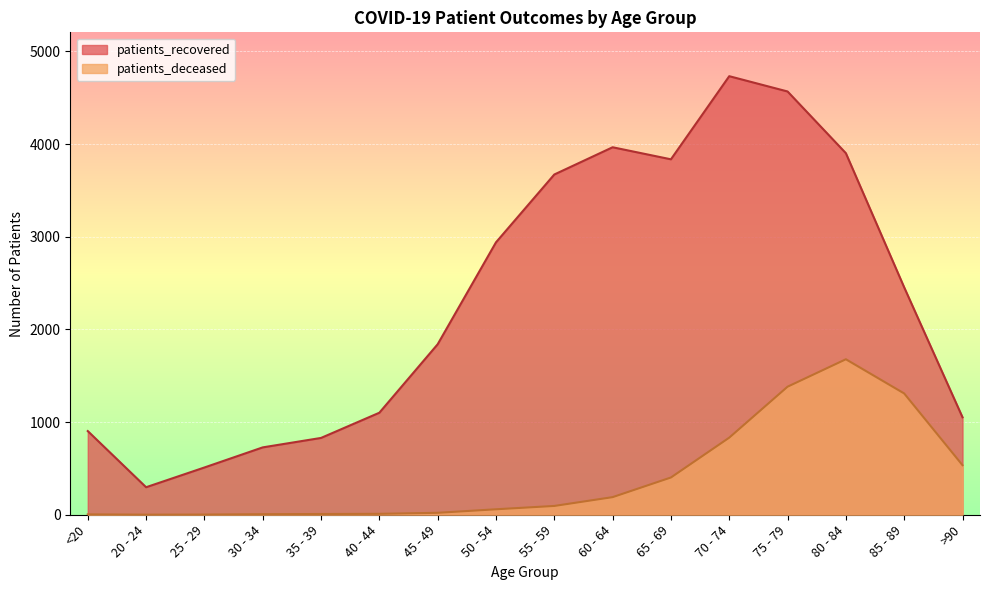

What are all the series names shown in the legend?

patients_recovered, patients_deceased